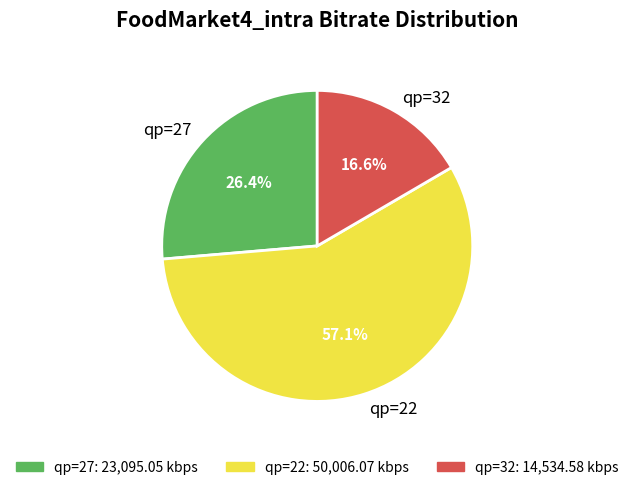

How many slices are in this pie chart?

3